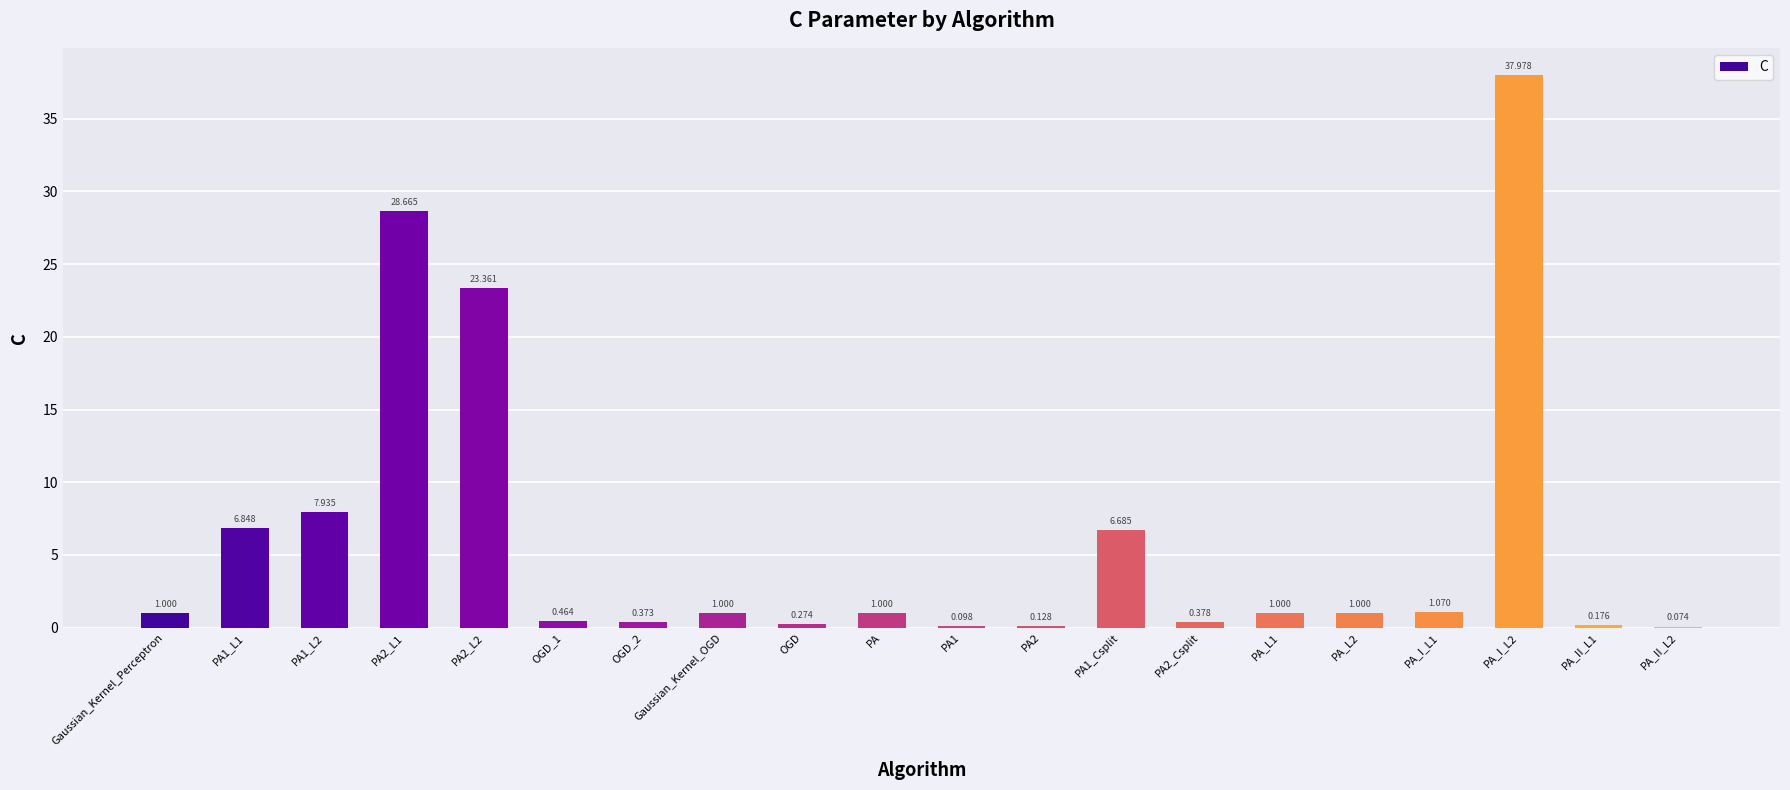

What position from the right is PA_II_L2?

1